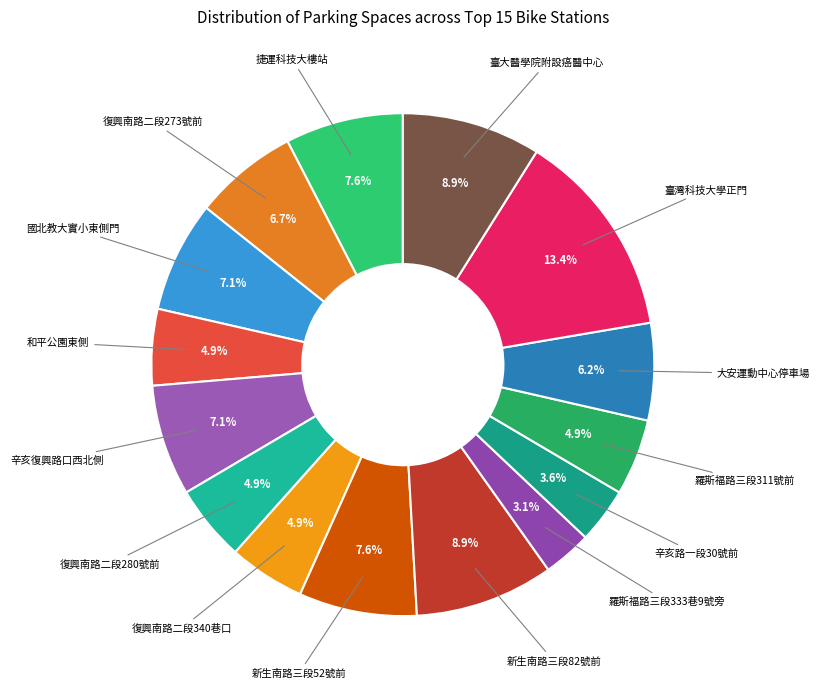

Rank the categories by value from highest to lowest.

臺灣科技大學正門, 新生南路三段82號前, 臺大醫學院附設癌醫中心, 捷運科技大樓站, 新生南路三段52號前, 國北教大實小東側門, 辛亥復興路口西北側, 復興南路二段273號前, 大安運動中心停車場, 和平公園東側, 復興南路二段280號前, 復興南路二段340巷口, 羅斯福路三段311號前, 辛亥路一段30號前, 羅斯福路三段333巷9號旁